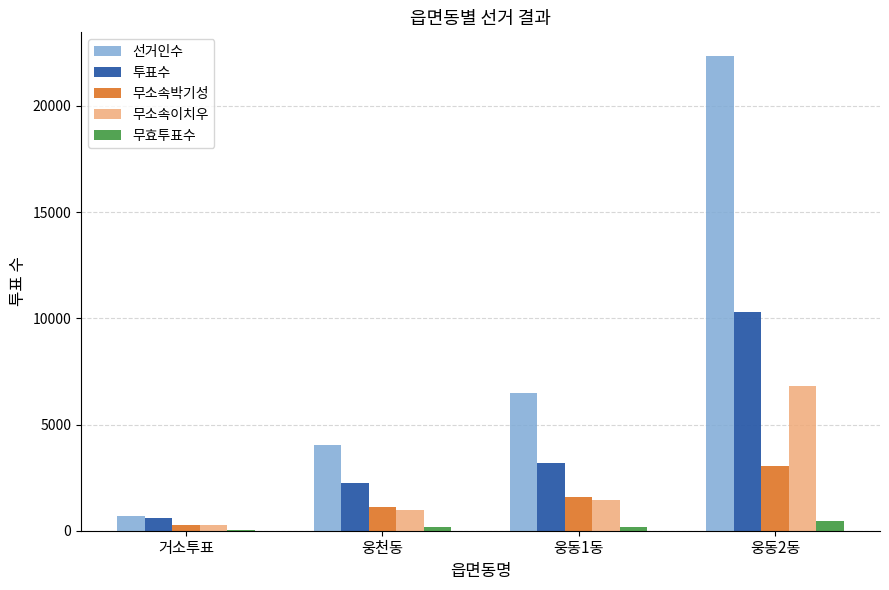

At which label is 선거인수 closest to 11516?

웅동1동